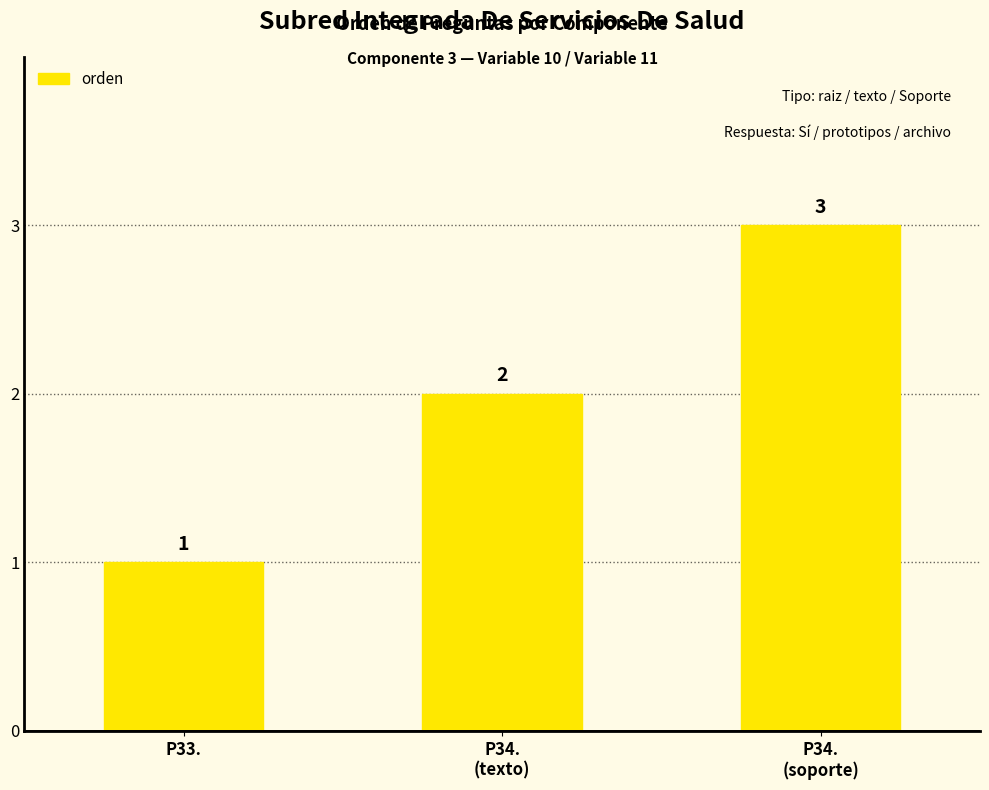

Which label corresponds to the smallest value in the chart?

P33.